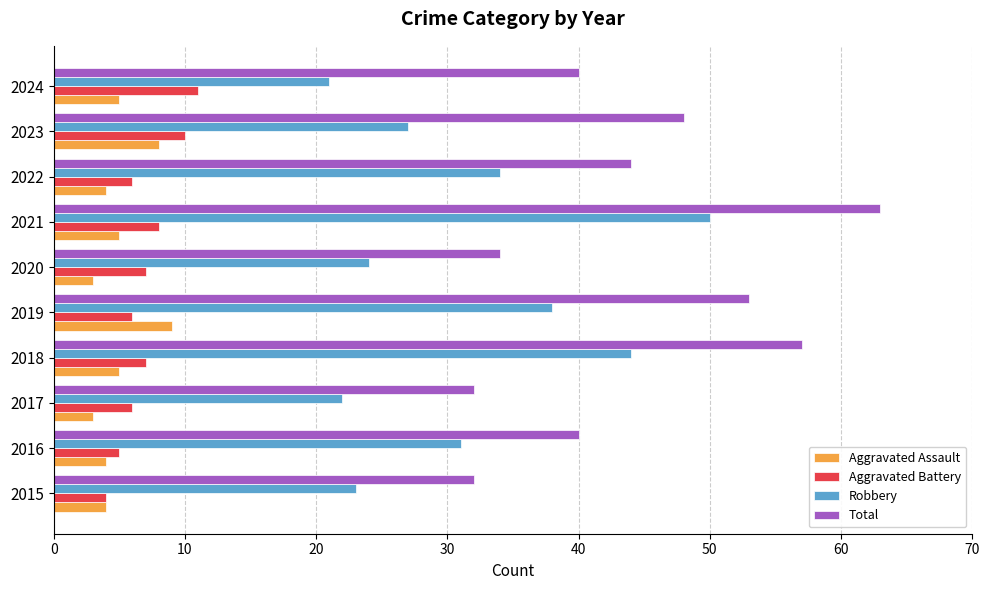

At which category is the sum across all series the highest?

2021